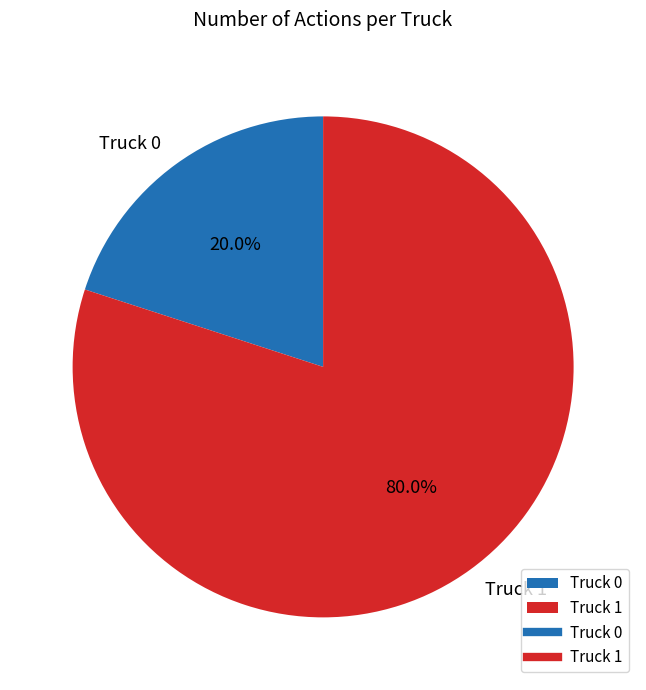

How many segments does this pie chart have?

2